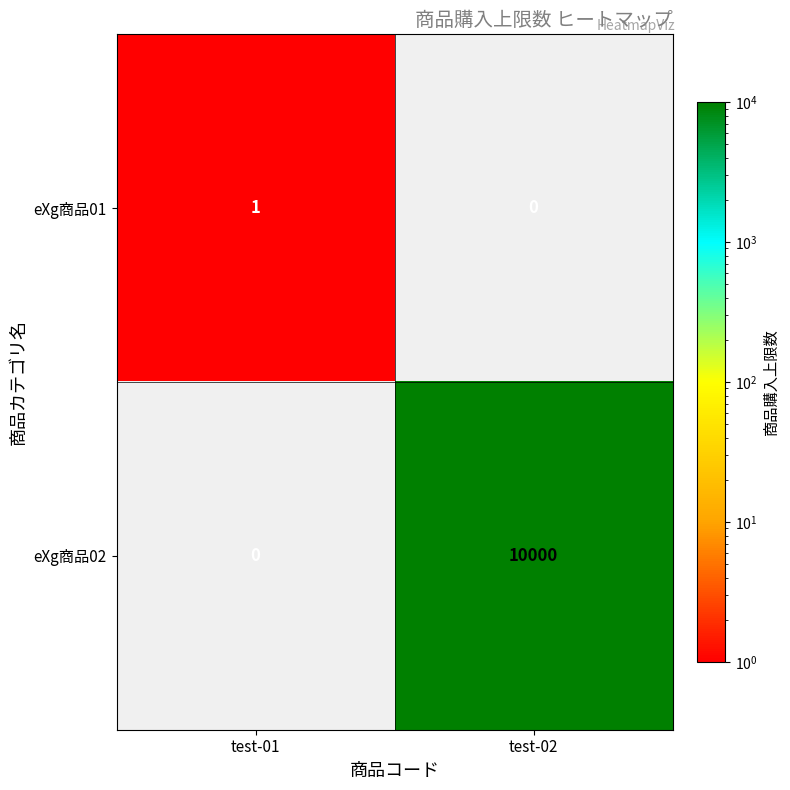

At how many categories does at least one series exceed 6216?

1